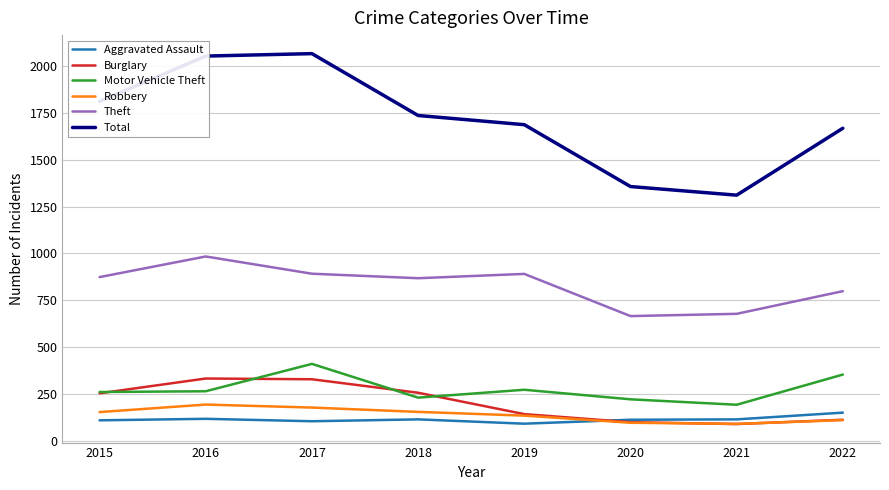

Which series has the largest total across all categories?

Total